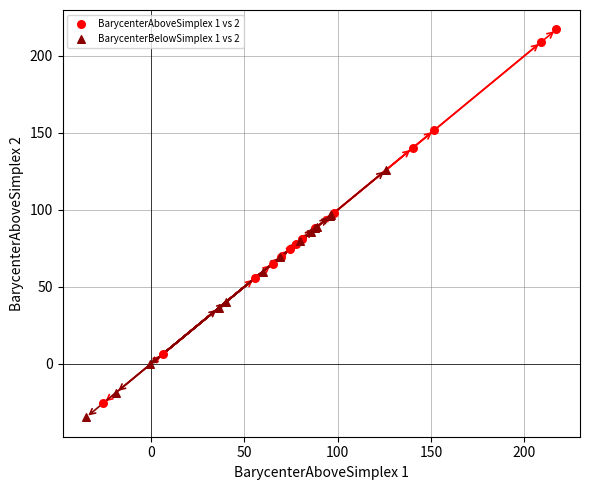

Which series has the largest Y range (max minus min)?

BarycenterAboveSimplex 1 vs 2